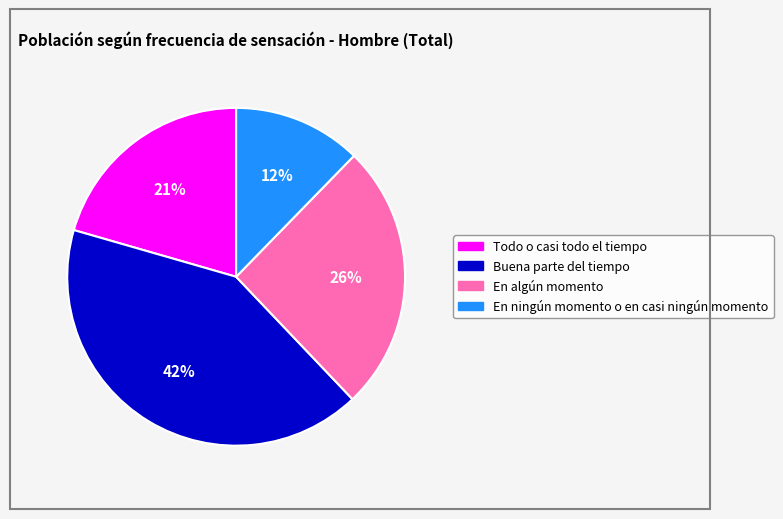

Is En algún momento the majority of the pie?

No